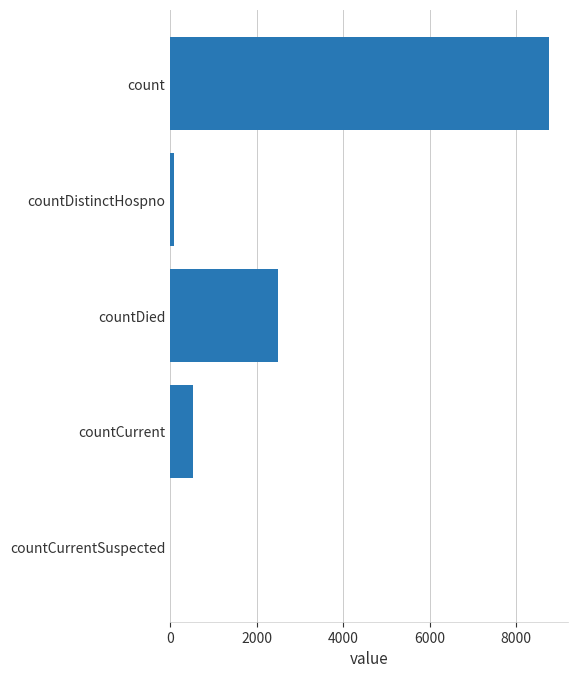

What is the greatest value displayed?

8770